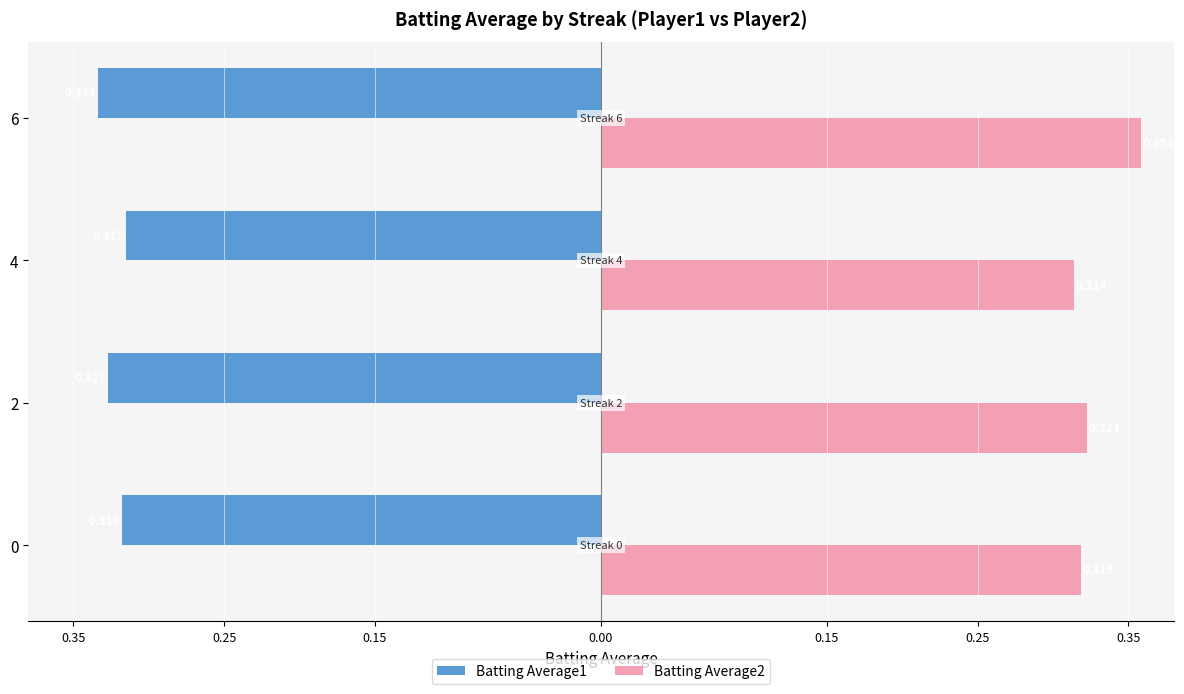

What are all the series names shown in the legend?

Batting Average1, Batting Average2